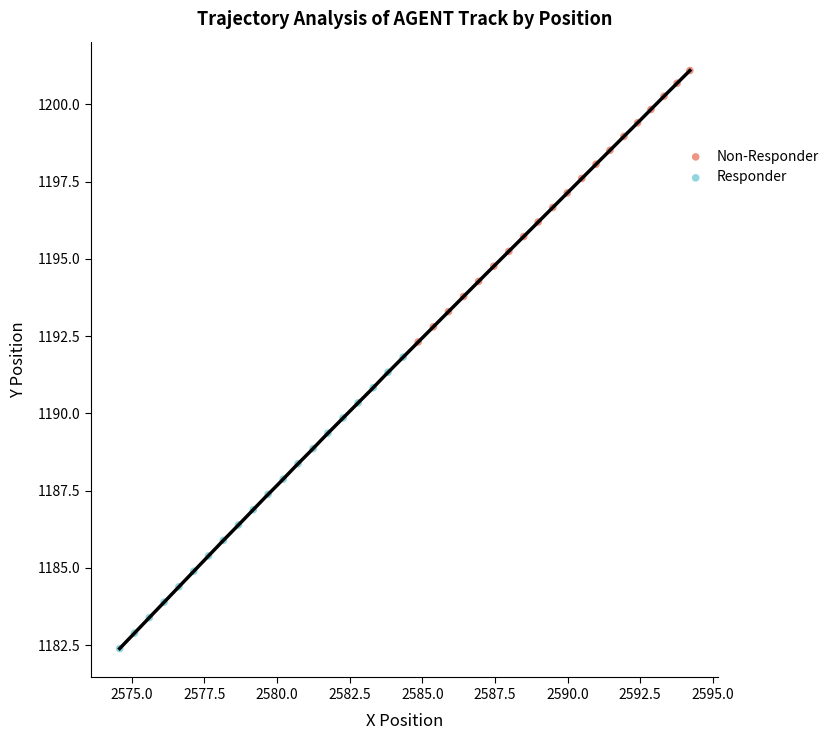

What are all the series names shown in the legend?

Non-Responder, Responder